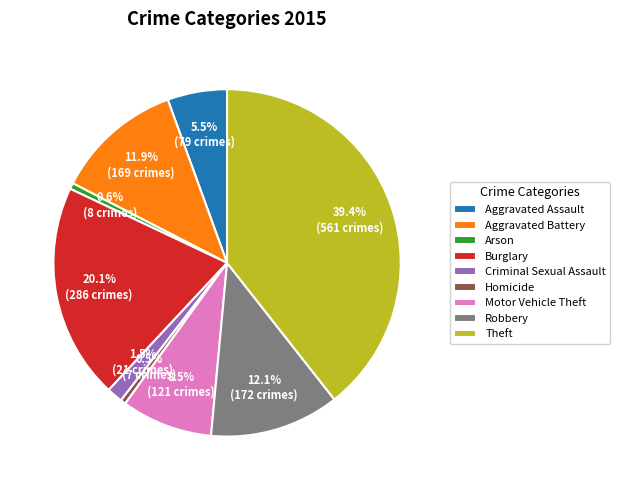

What portion of the pie excludes Robbery?

87.9%